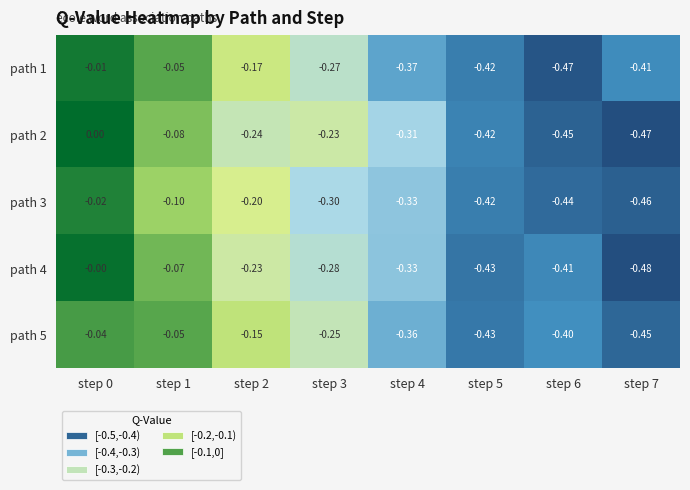

How many distinct data groups are displayed?

5